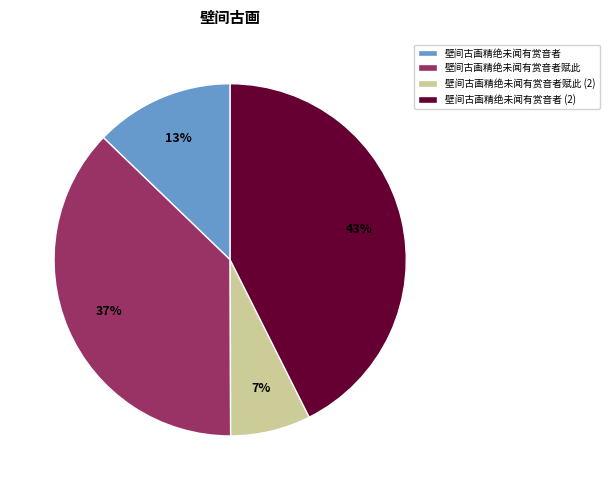

Which has a higher value, 壁间古画精绝未闻有赏音者 (2) or 壁间古画精绝未闻有赏音者赋此 (2)?

壁间古画精绝未闻有赏音者 (2)